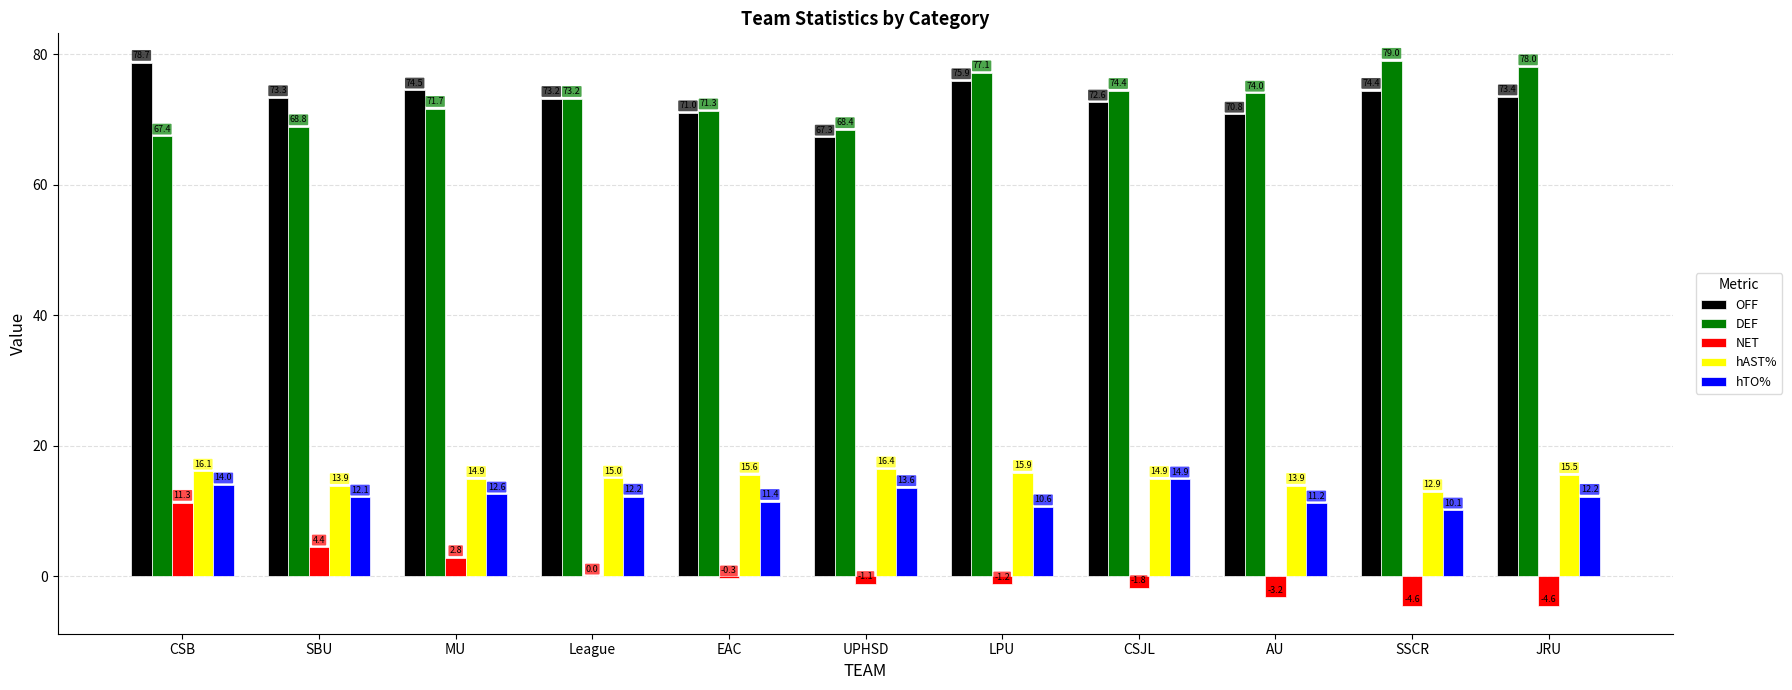

Reading left to right, transcribe all the data shown in this chart.

OFF: CSB=78.7	SBU=73.3	MU=74.5	League=73.2	EAC=71.0	UPHSD=67.3	LPU=75.9	CSJL=72.6	AU=70.8	SSCR=74.4	JRU=73.4
DEF: CSB=67.4	SBU=68.8	MU=71.7	League=73.2	EAC=71.3	UPHSD=68.4	LPU=77.1	CSJL=74.4	AU=74.0	SSCR=79.0	JRU=78.0
NET: CSB=11.3	SBU=4.4	MU=2.8	League=0.0	EAC=-0.3	UPHSD=-1.1	LPU=-1.2	CSJL=-1.8	AU=-3.2	SSCR=-4.6	JRU=-4.6
hAST%: CSB=16.1	SBU=13.9	MU=14.9	League=15.0	EAC=15.6	UPHSD=16.4	LPU=15.9	CSJL=14.9	AU=13.9	SSCR=12.9	JRU=15.5
hTO%: CSB=14.0	SBU=12.1	MU=12.6	League=12.2	EAC=11.4	UPHSD=13.6	LPU=10.6	CSJL=14.9	AU=11.2	SSCR=10.1	JRU=12.2